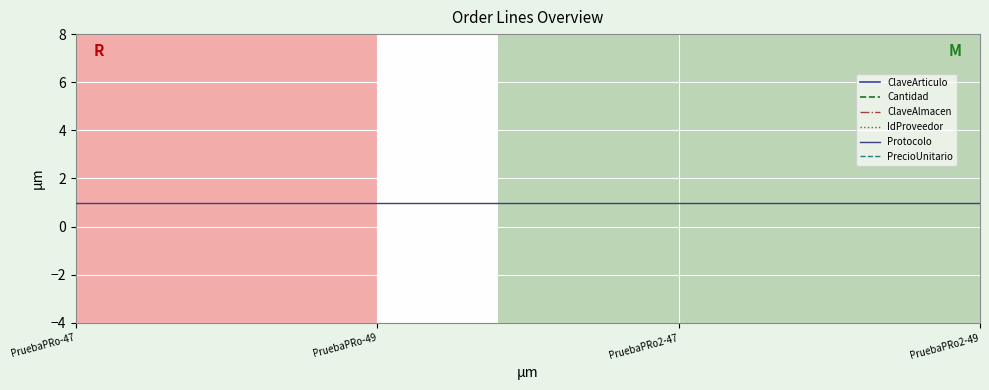

What is the total value across all series at PruebaPRo-47?

499